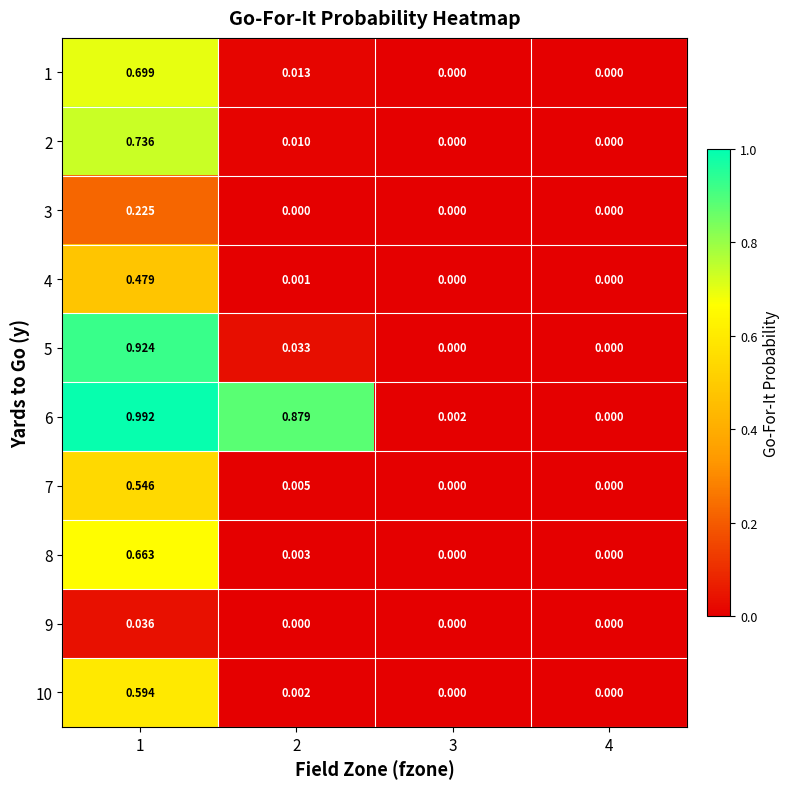

Is the value of 8 at 1 greater than the value of 2 at 4?

Yes